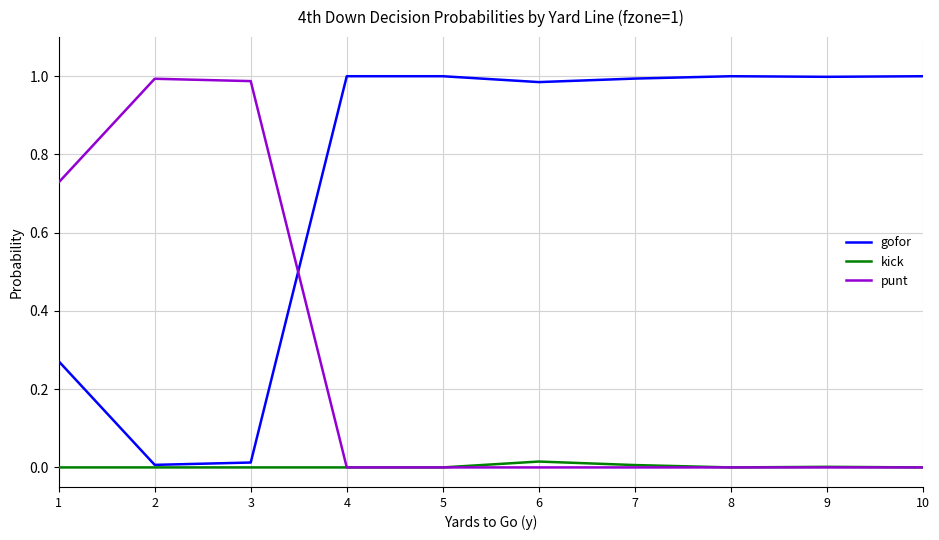

List the series in order of their overall mean, lowest first.

kick, punt, gofor